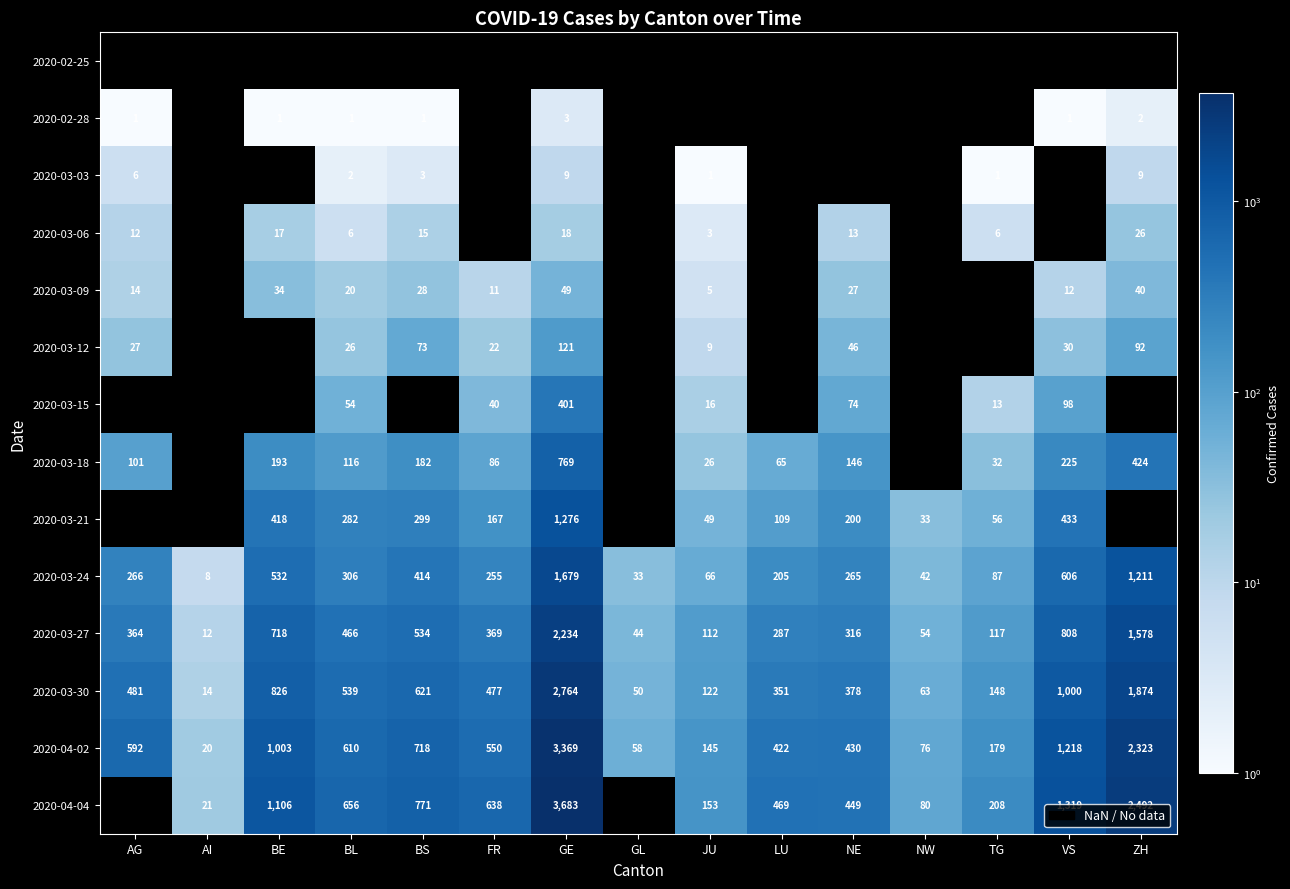

At which label is 2020-04-02 closest to 1694?

VS